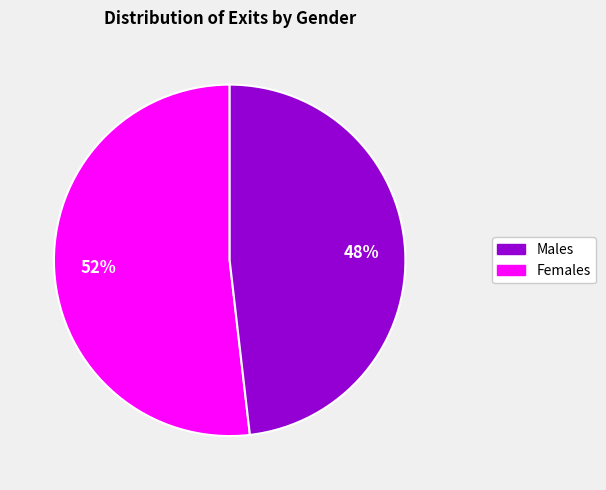

To the nearest percent, what is the difference between the largest and smallest slice percentages?

4%